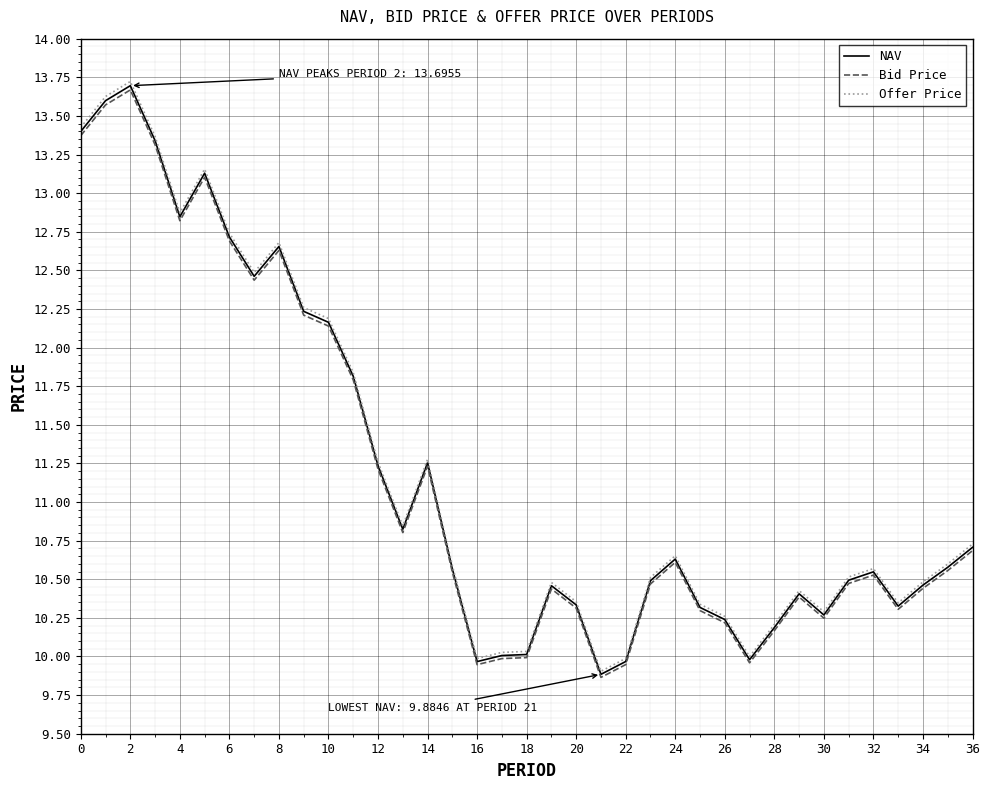

What is the greatest value displayed?

13.7